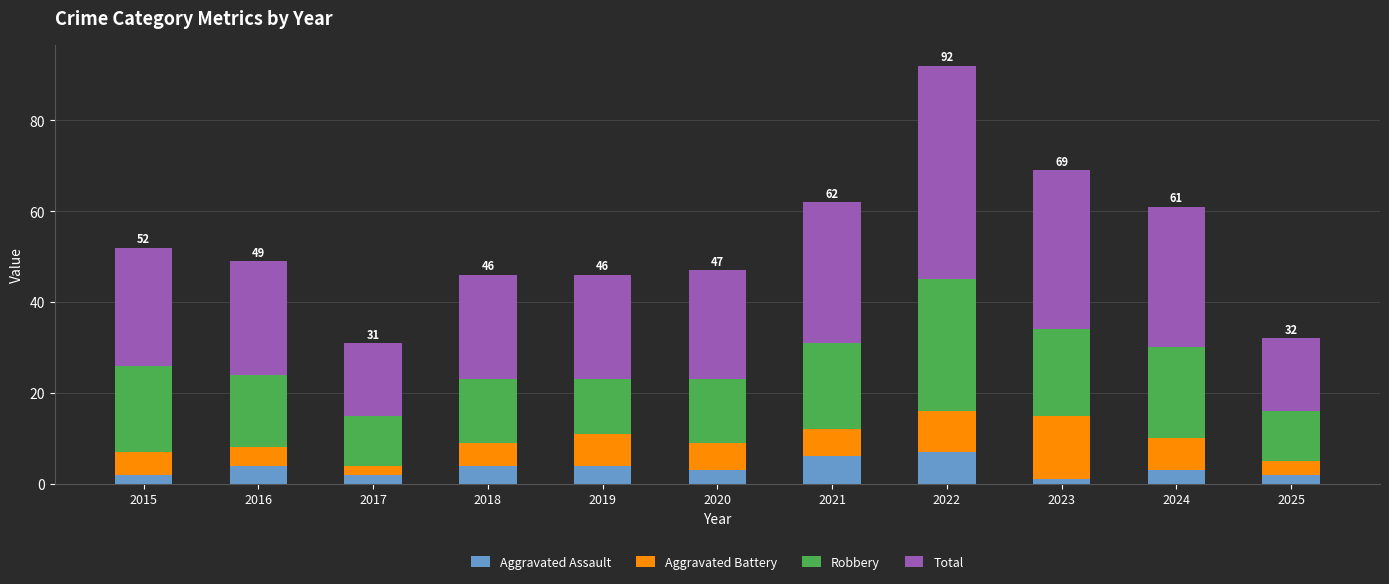

True or false: Aggravated Assault has a value of 3 at 2020.

True